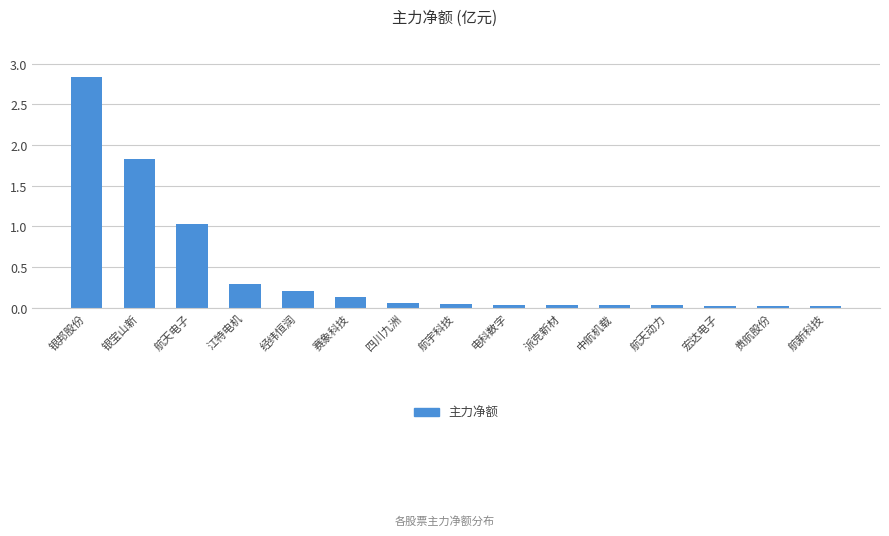

Are the bars grouped side by side (vs. stacked)?

No